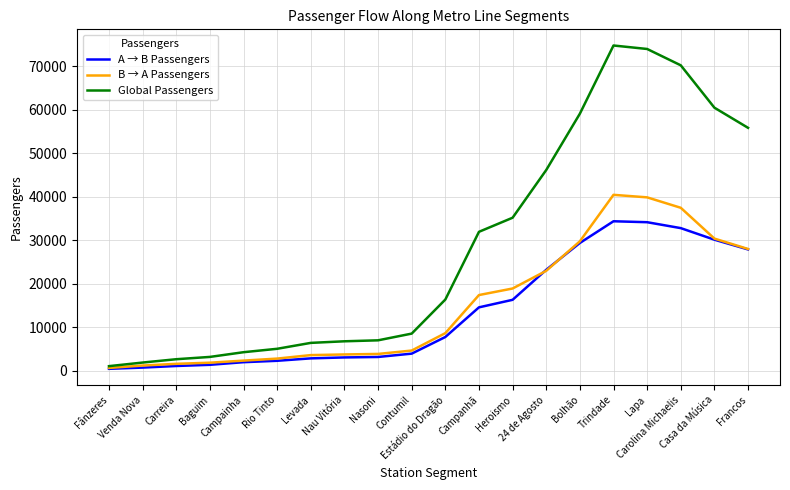

Rank the series at Lapa from lowest to highest value.

A → B Passengers, B → A Passengers, Global Passengers